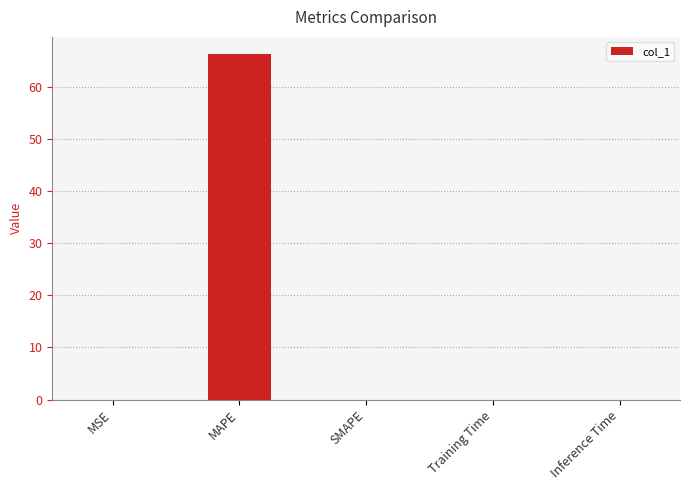

Is it true that the value at MAPE is 99.1?

False